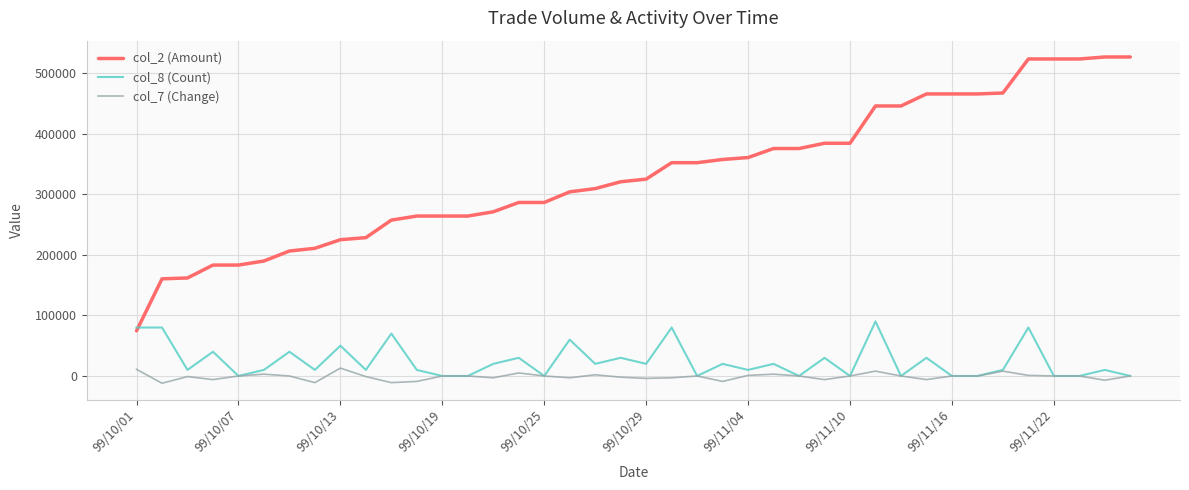

What are all the series names shown in the legend?

col_2 (Amount), col_8 (Count), col_7 (Change)